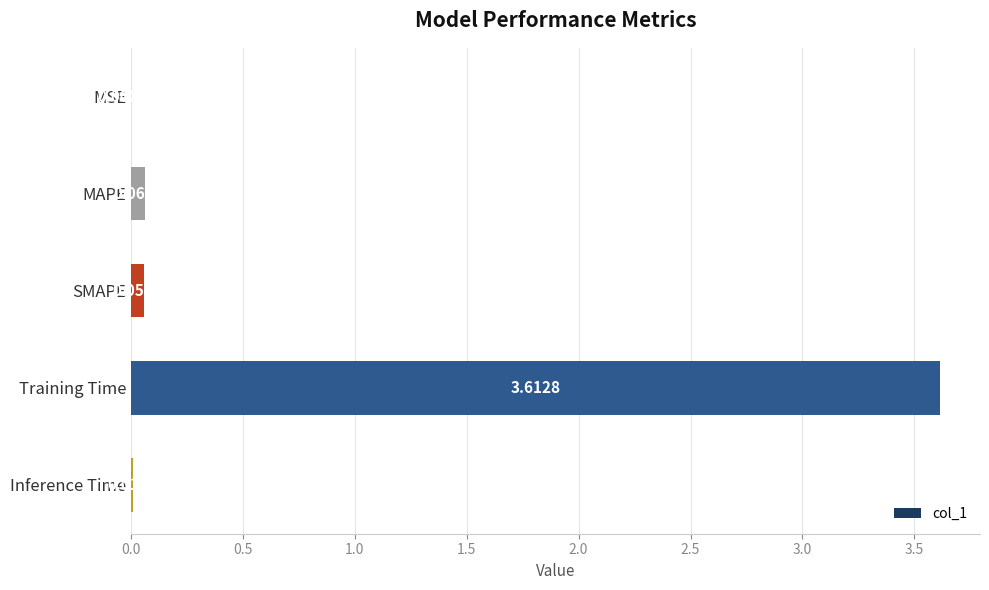

Which has a higher value, MAPE or MSE?

MAPE